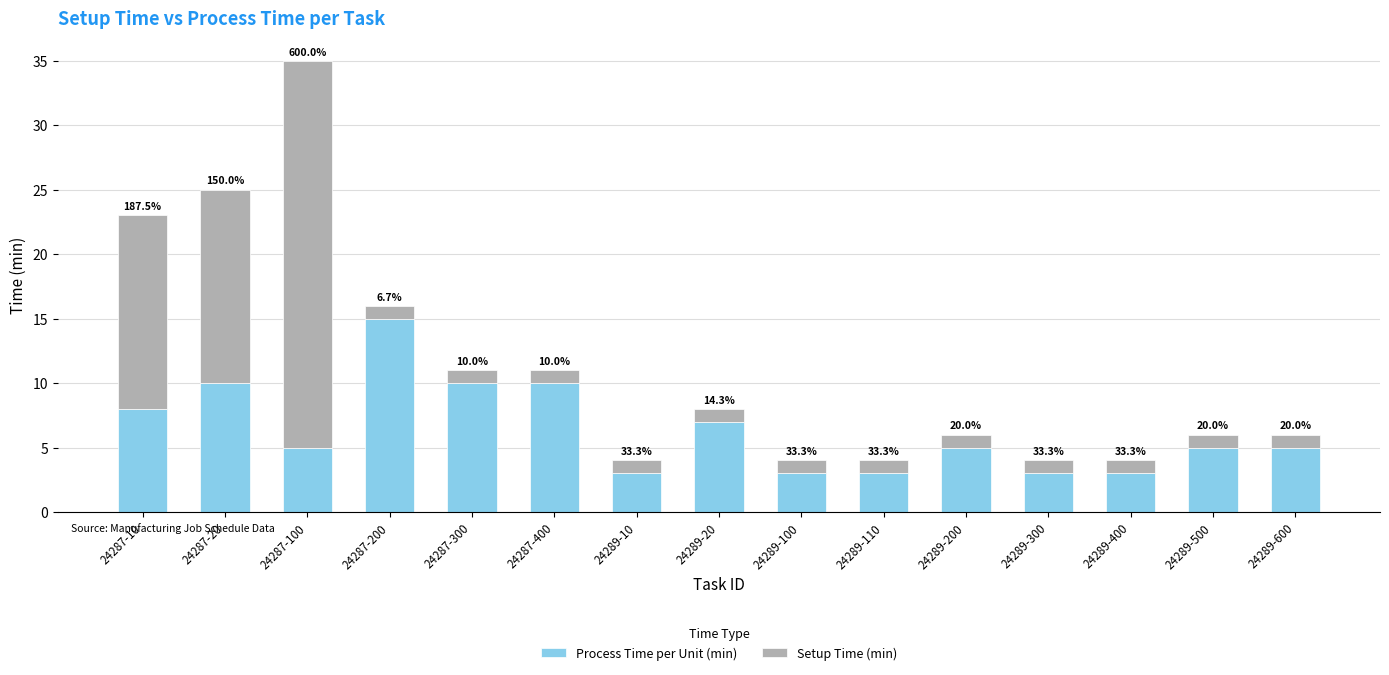

Does the chart contain stacked bars?

Yes